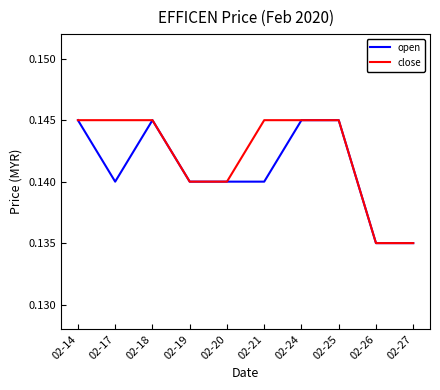

True or false: close has a value of 0.2 at 02-14.

False